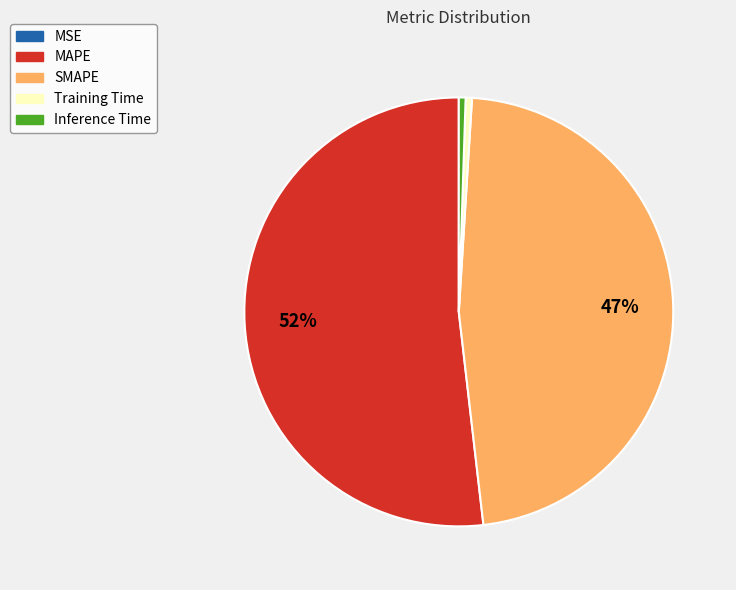

The Inference Time slice represents 14% of the pie. True or false?

False